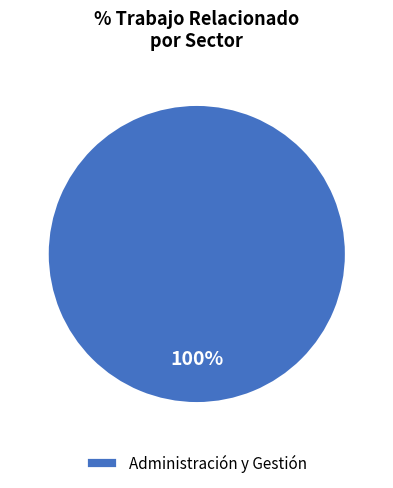

Rank the categories by value from lowest to highest.

Administración y Gestión